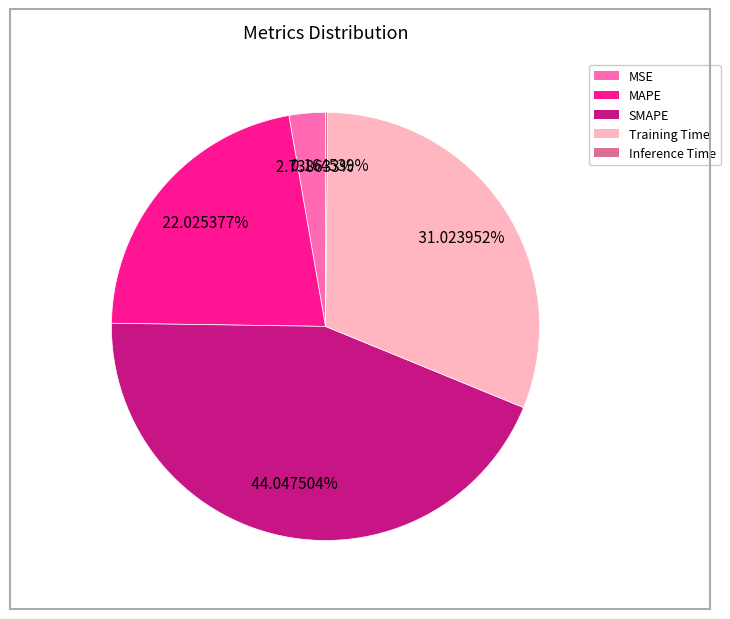

Between Training Time and MAPE, which is larger?

Training Time